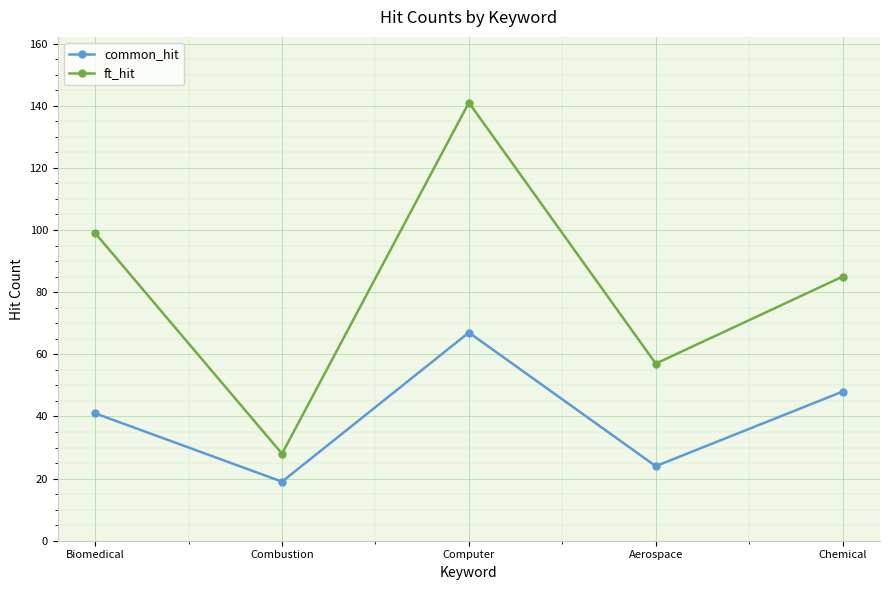

How many values in the ft_hit series are below 85?

2